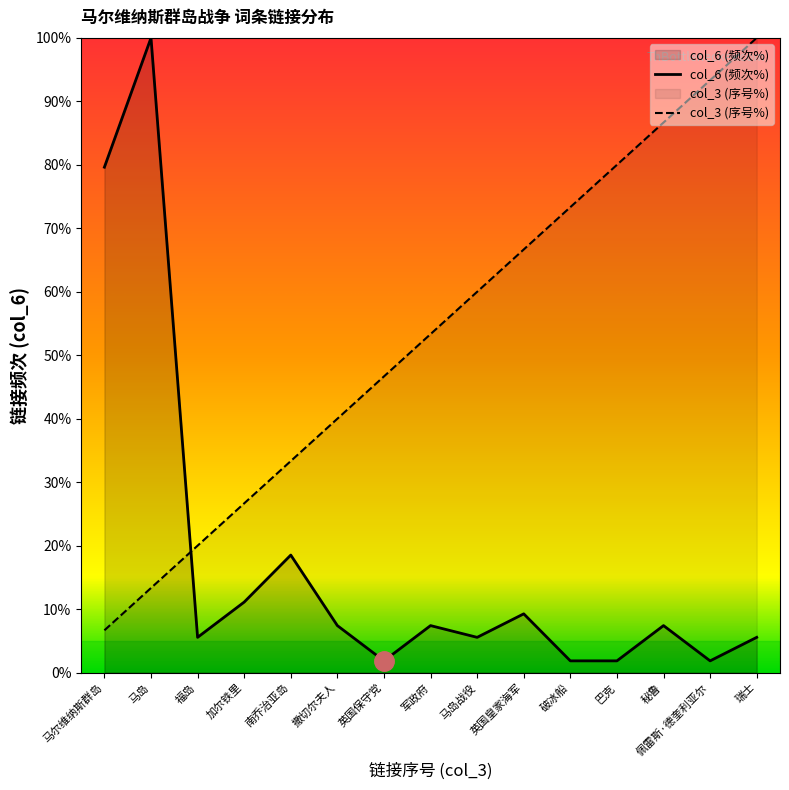

What is the label of the 11th point from the left?

破冰船